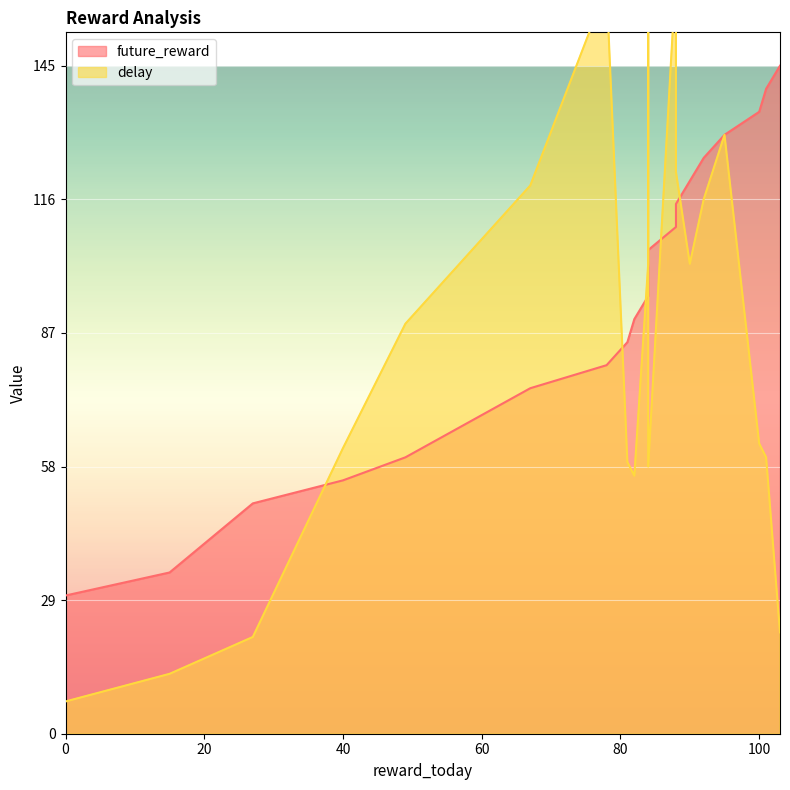

Reading left to right, list all the values displayed in this chart.

future_reward: 0=30	15=35	27=50	40=55	49=60	67=75	78=80	81=85	82=90	84=95	84=100	84=105	88=110	88=115	90=120	92=125	95=130	100=135	101=140	103=145
delay: 0=7	15=13	27=21	40=62	49=89	67=119	78=162	81=59	82=56	84=102	84=189	84=58	88=165	88=122	90=102	92=116	95=130	100=63	101=60	103=22